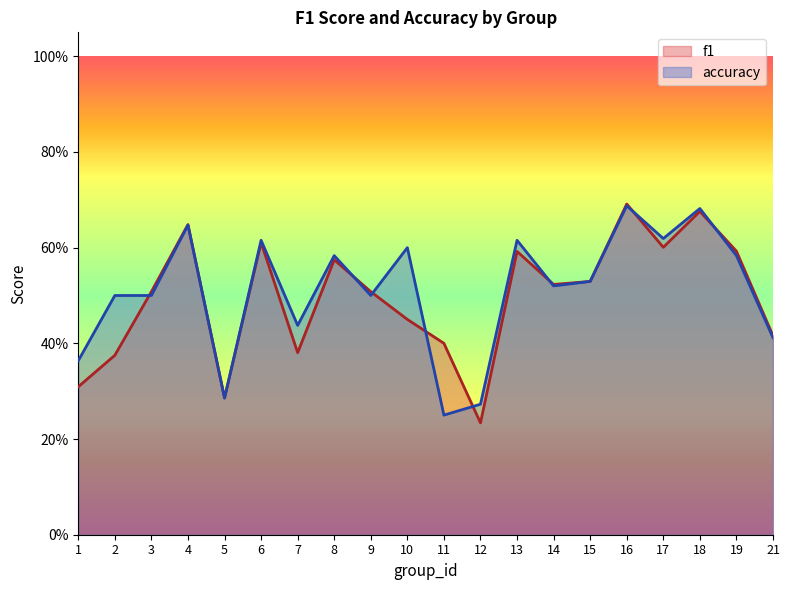

Where do accuracy and f1 first cross each other?

2 and 3